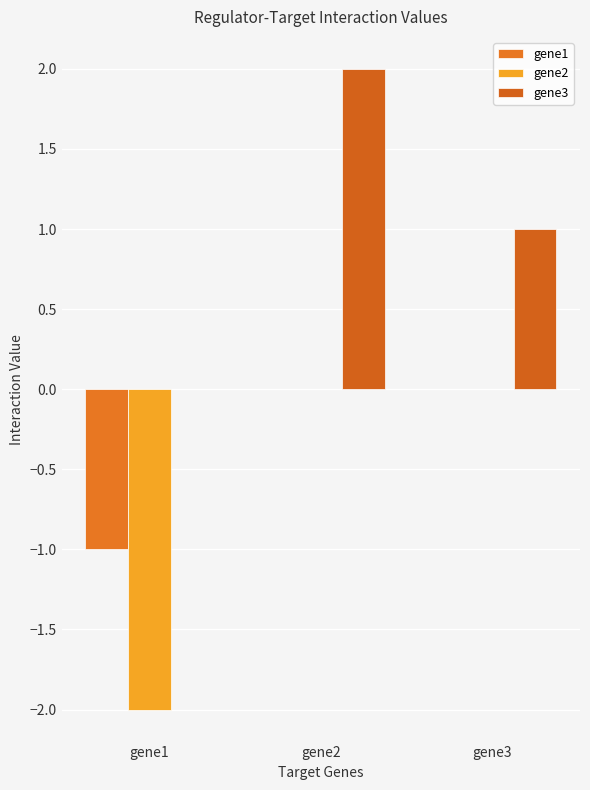

Count the number of data series in this chart.

3